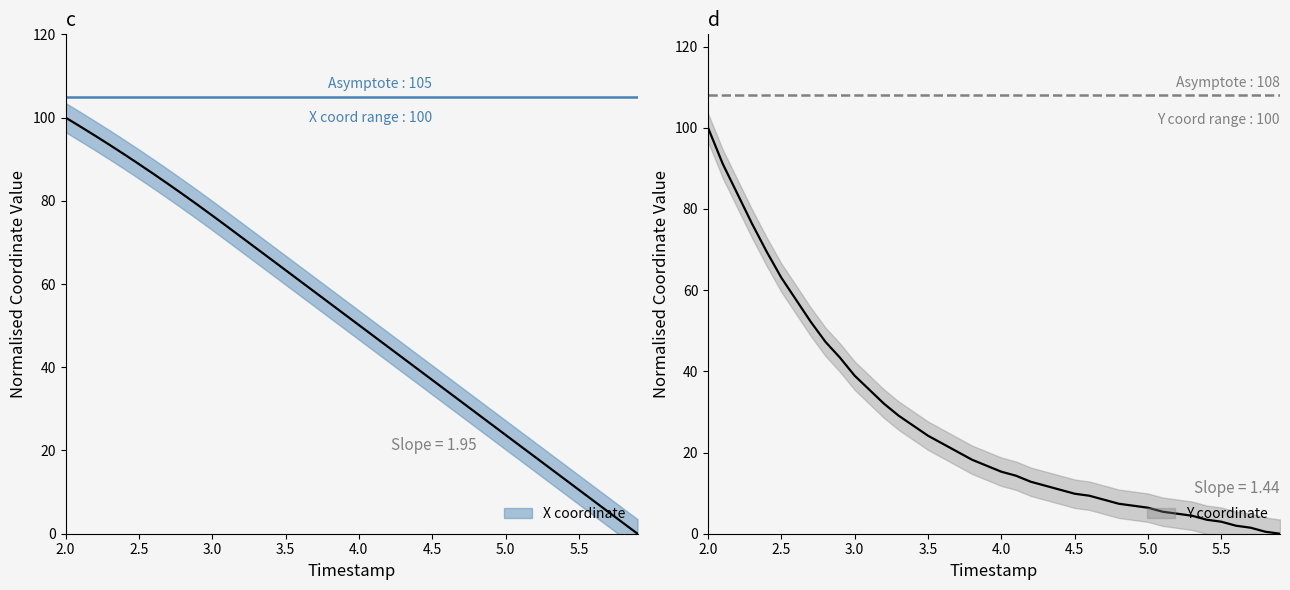

Rank the series at 5.5 from highest to lowest value.

X, Y